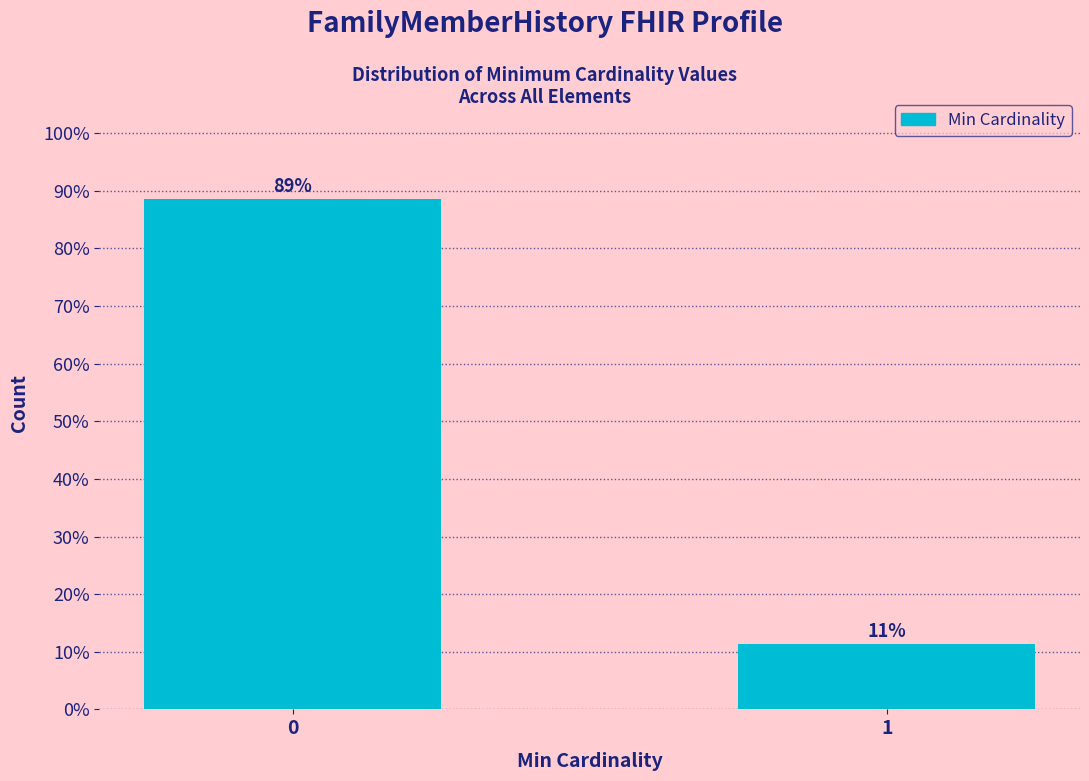

What is the value of the 2nd bar from the left?

11.4